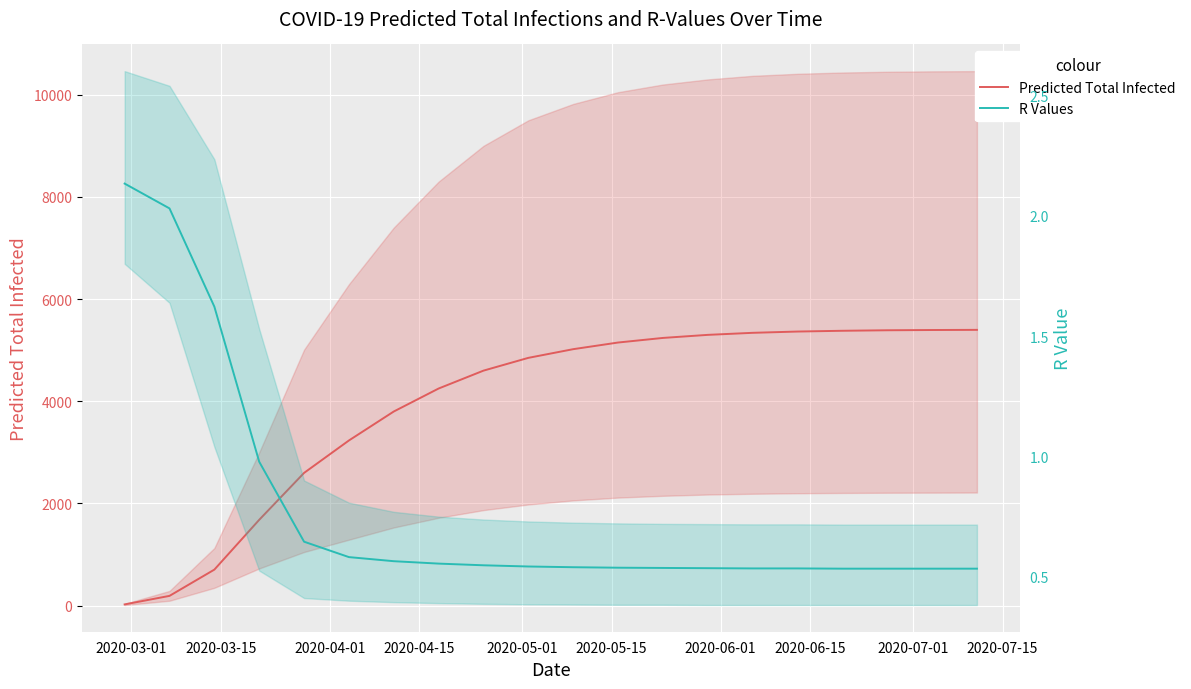

Which category has the lowest value in the Predicted Total Infected series?

2020-03-01